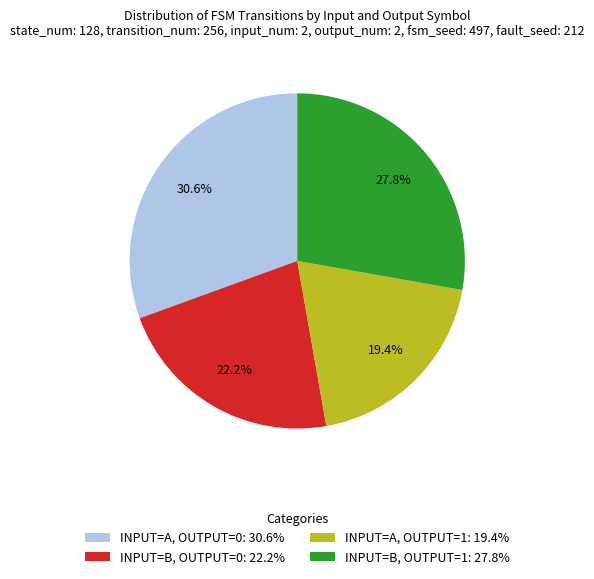

Is there a majority slice in this chart?

No